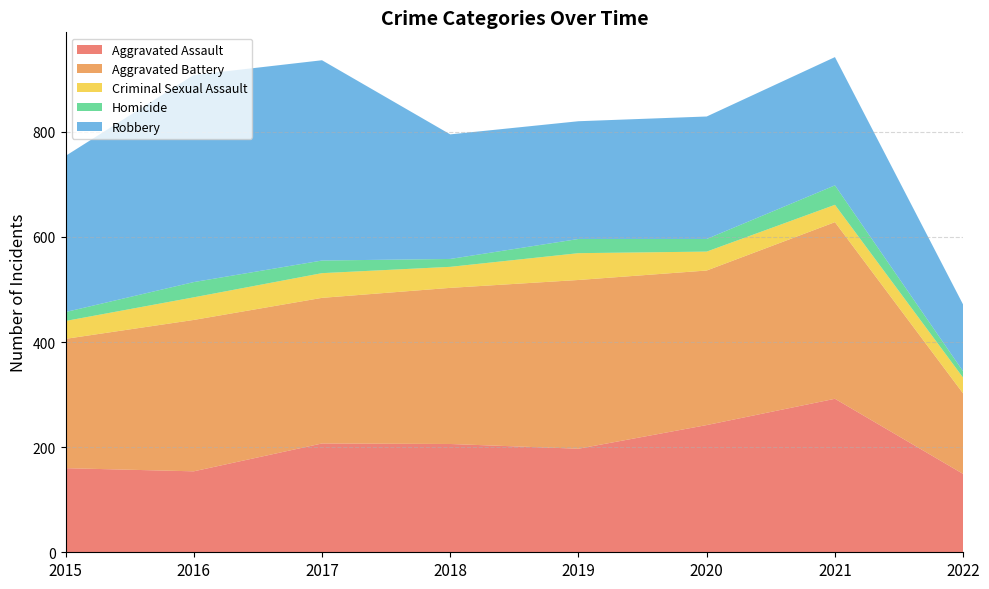

Reading left to right, transcribe all the data shown in this chart.

Aggravated Assault: 160	154	207	206	197	242	292	149
Aggravated Battery: 246	288	277	297	321	294	336	153
Criminal Sexual Assault: 34	43	47	40	51	36	33	30
Homicide: 17	29	24	15	27	24	37	12
Robbery: 297	394	381	237	224	233	244	127